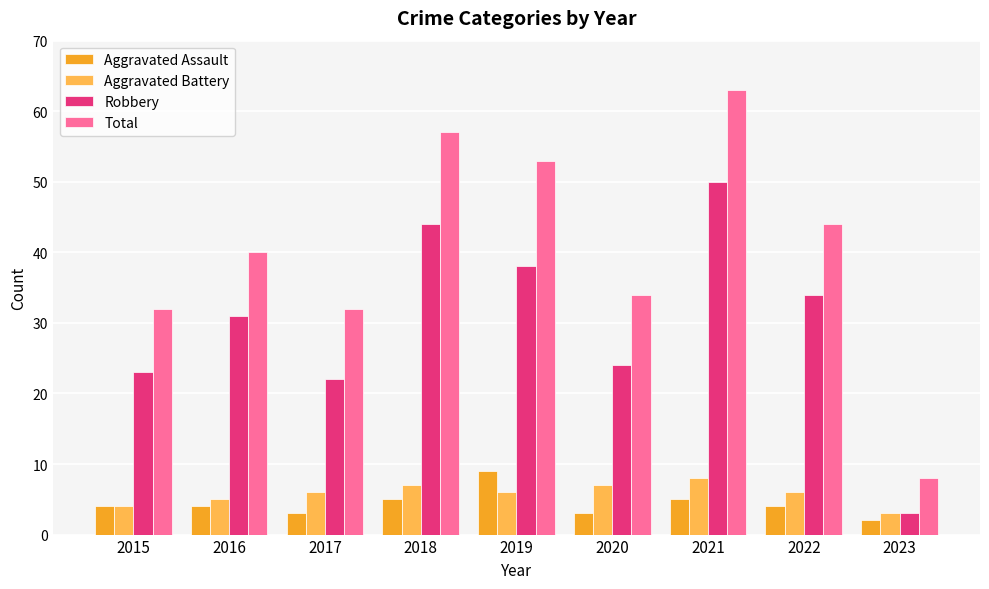

What are all the series names shown in the legend?

Aggravated Assault, Aggravated Battery, Robbery, Total